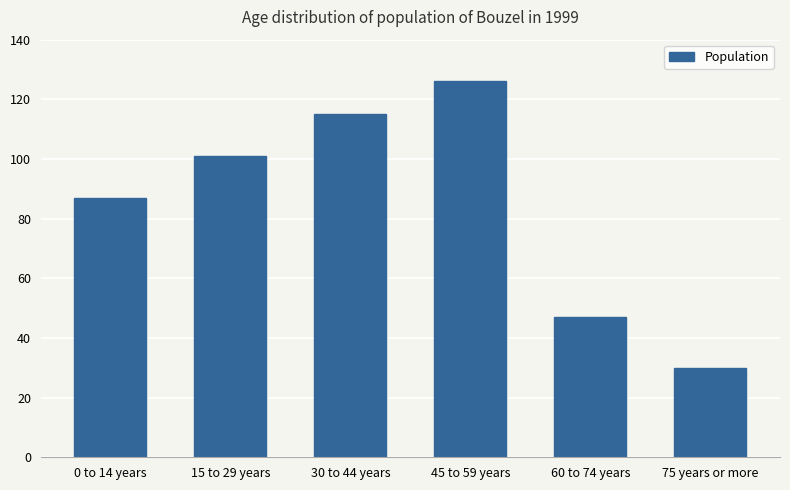

How many data points are less than 101?

3